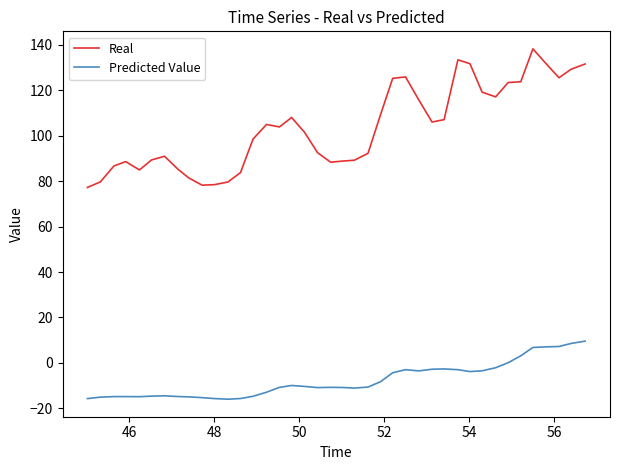

What is the difference between the maximum and minimum values in the Predicted Value series?

25.6